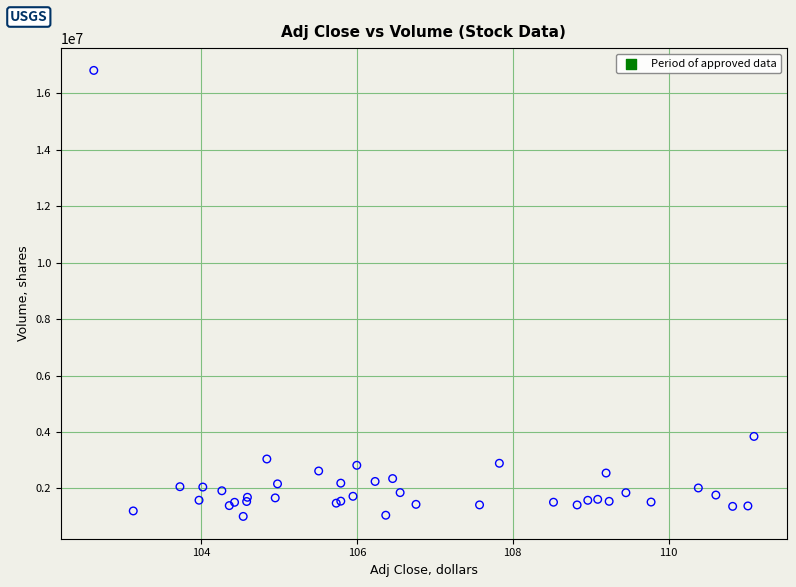

What Y value in the scatter plot is closest to 8907900?

3843800